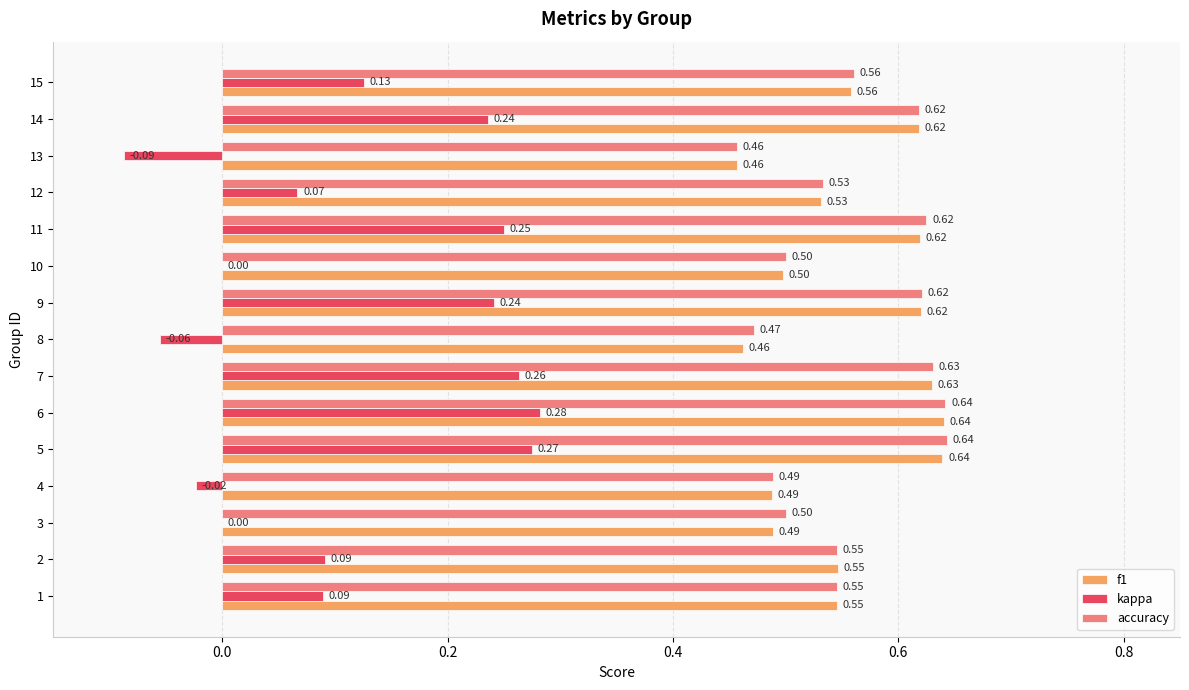

Which series has the largest total across all categories?

accuracy